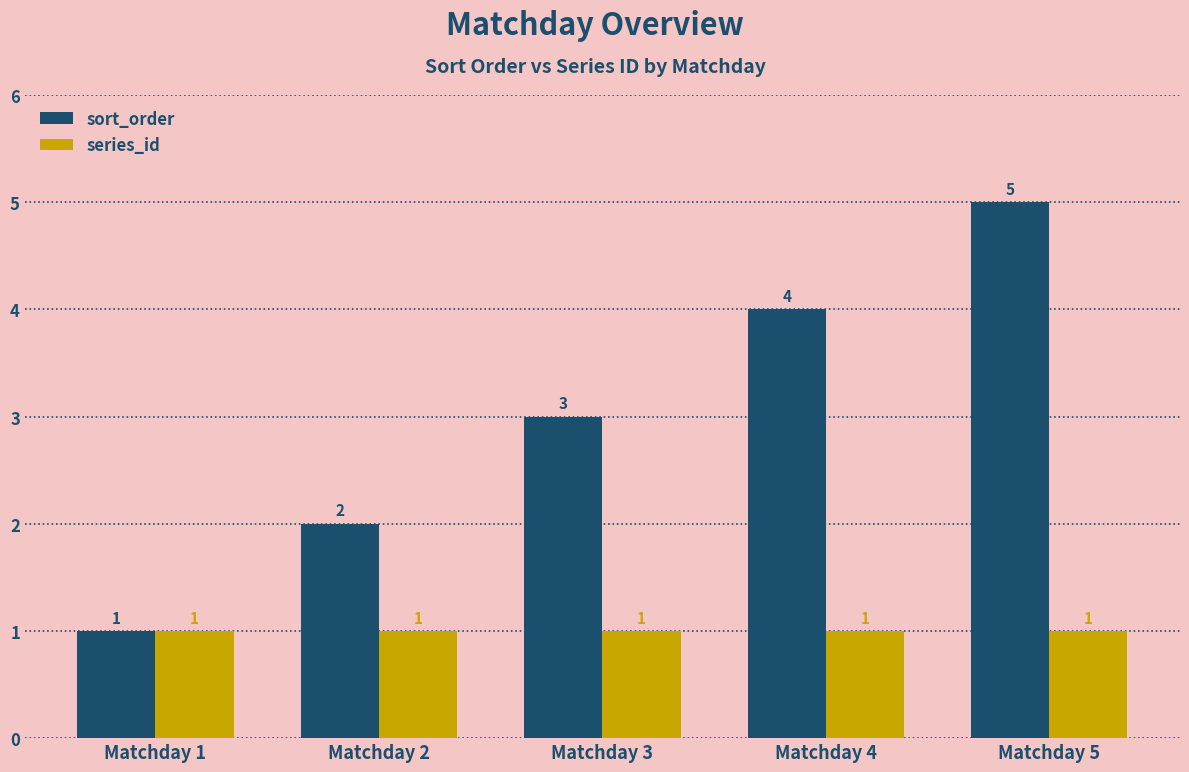

Read the series_id value at Matchday 5.

1